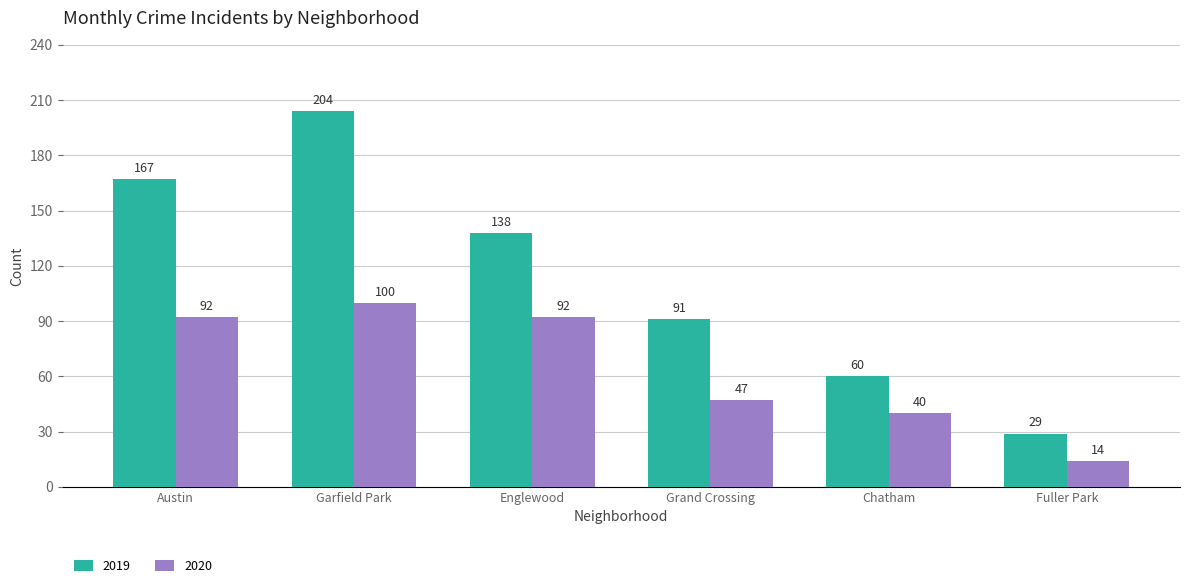

Which series has the largest range (max minus min)?

2019